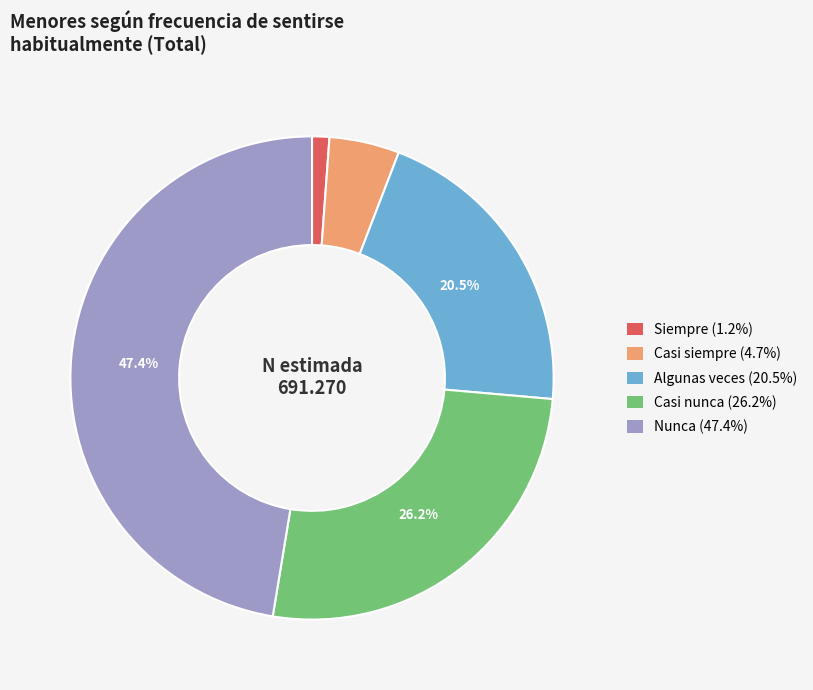

Does Siempre account for over 50% of the chart?

No